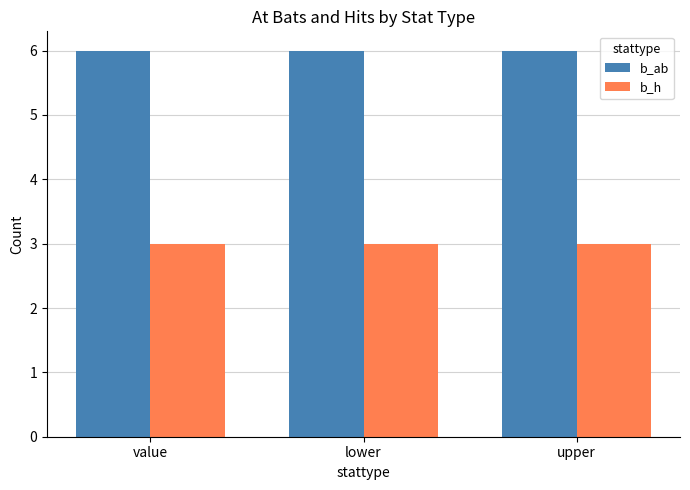

What value does the b_ab series have at upper?

6